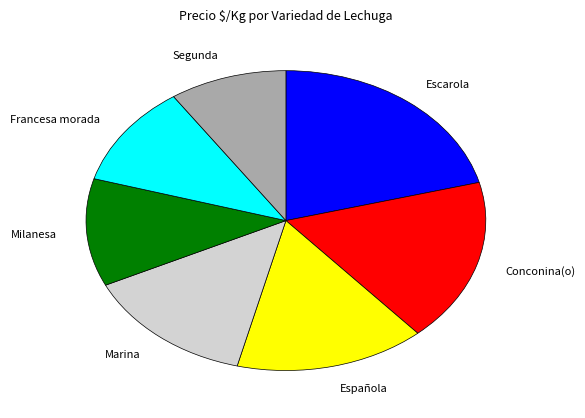

Is there a majority slice in this chart?

No